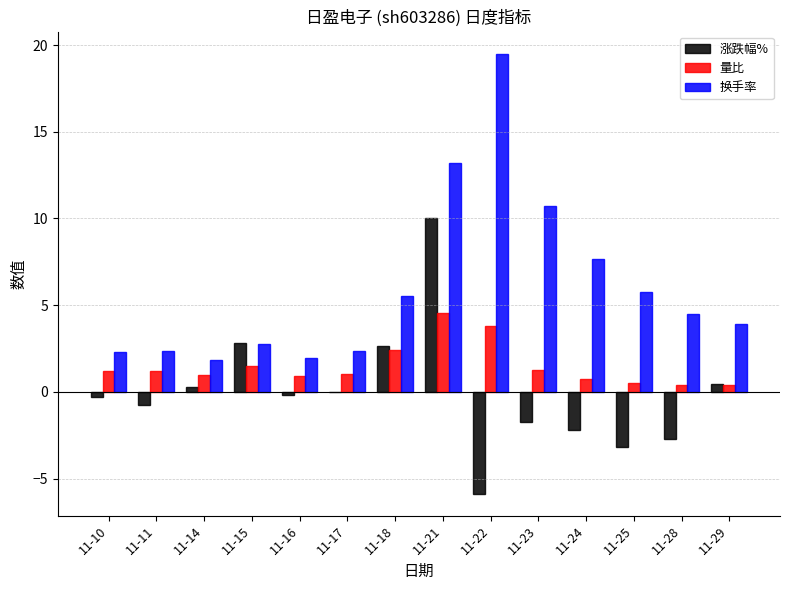

True or false: 换手率 has a value of 9.5 at 11-25.

False